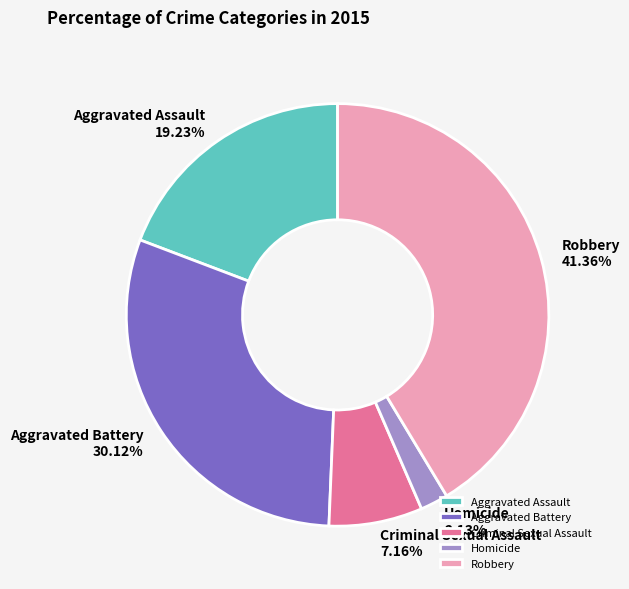

Does Homicide represent more than half of the total?

No